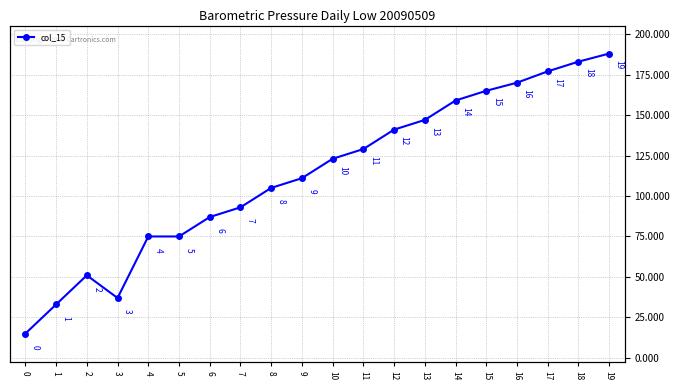

What is the difference between the values at 9 and 8?

6